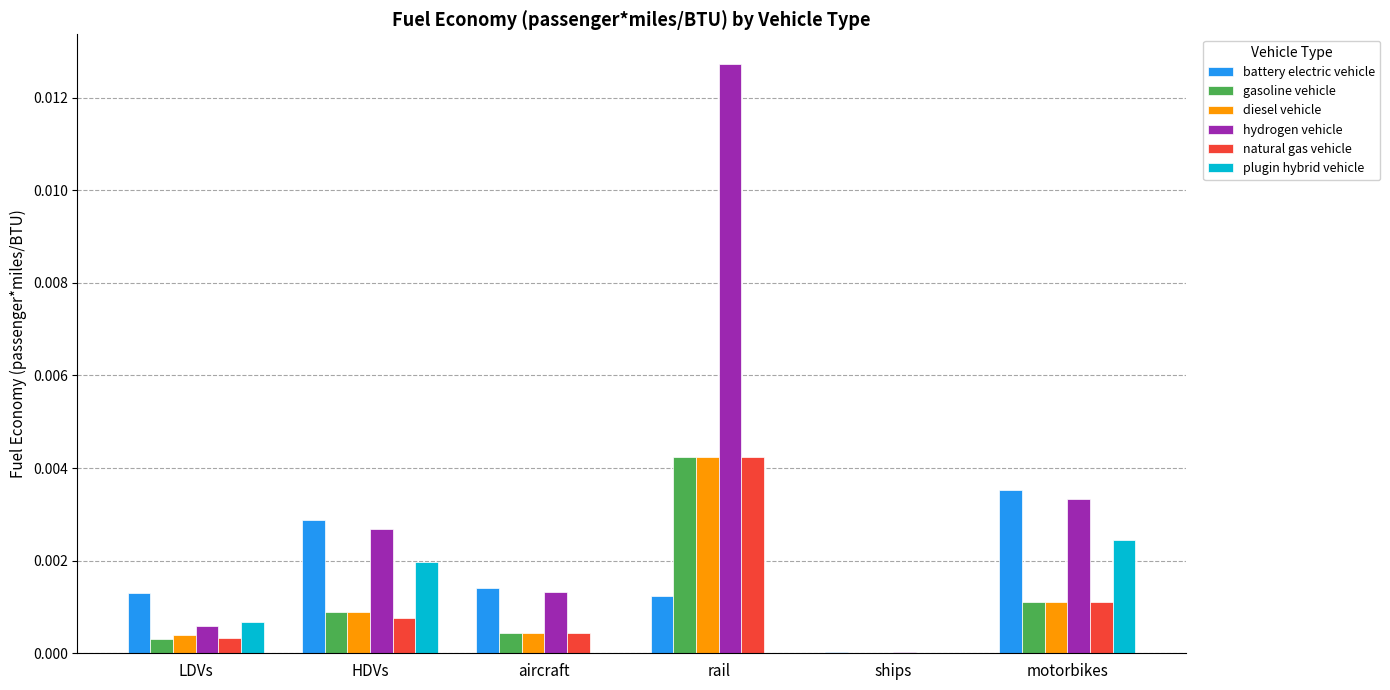

Is it true that battery electric vehicle equals 0.0 at HDVs?

True